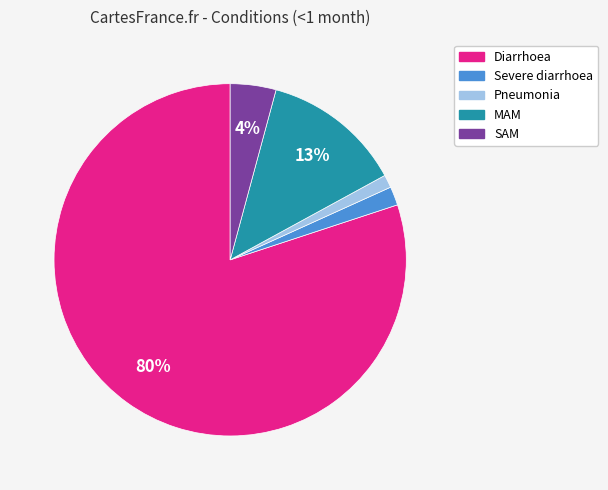

Which has a higher value, MAM or Severe diarrhoea?

MAM